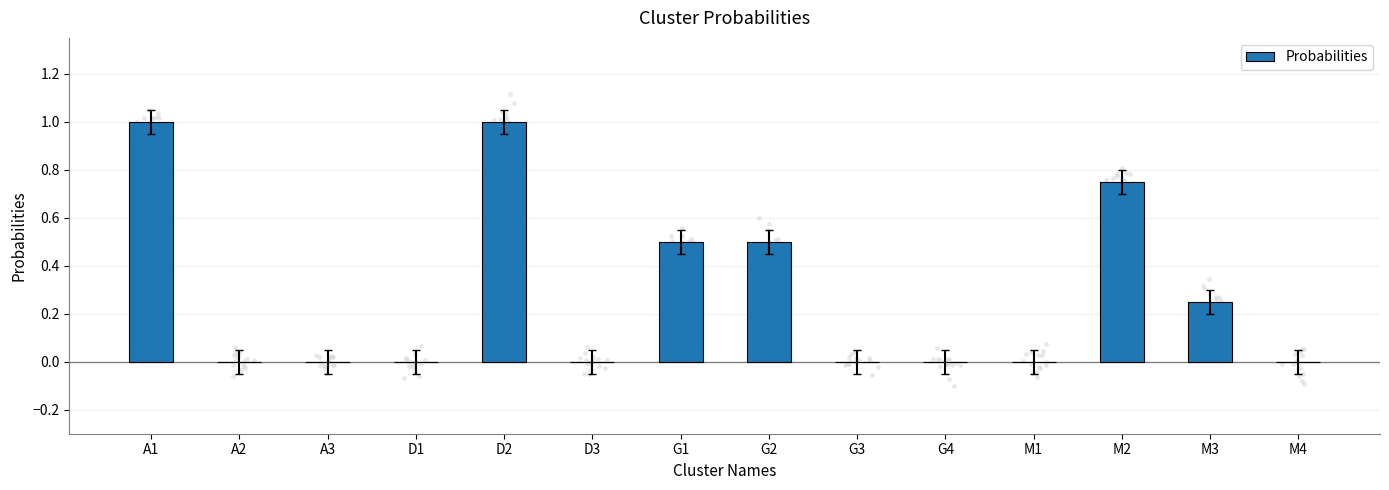

Which has a higher value, G3 or M1?

G3